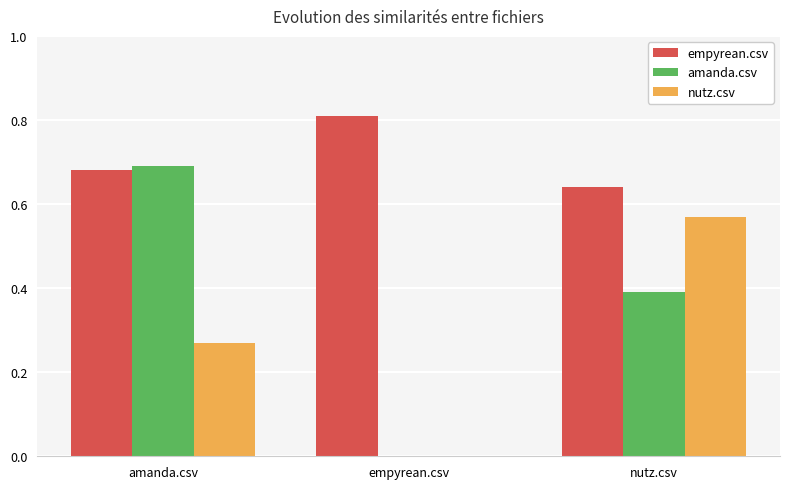

Which series has the largest total across all categories?

empyrean.csv